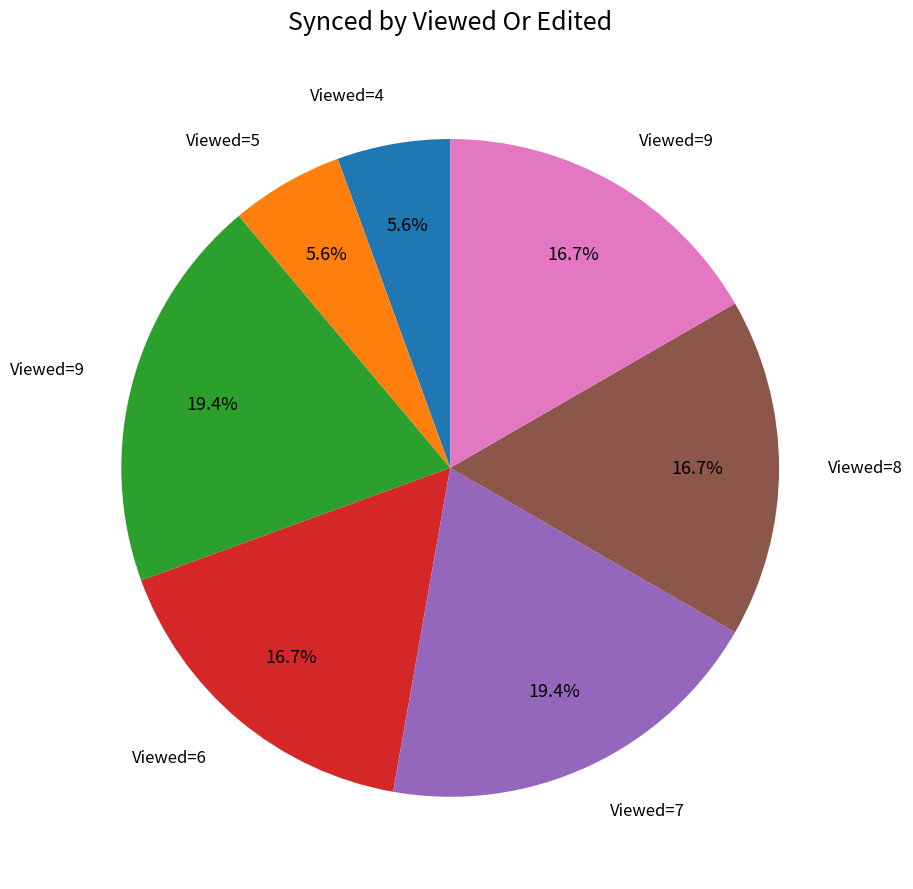

How many segments does this pie chart have?

7